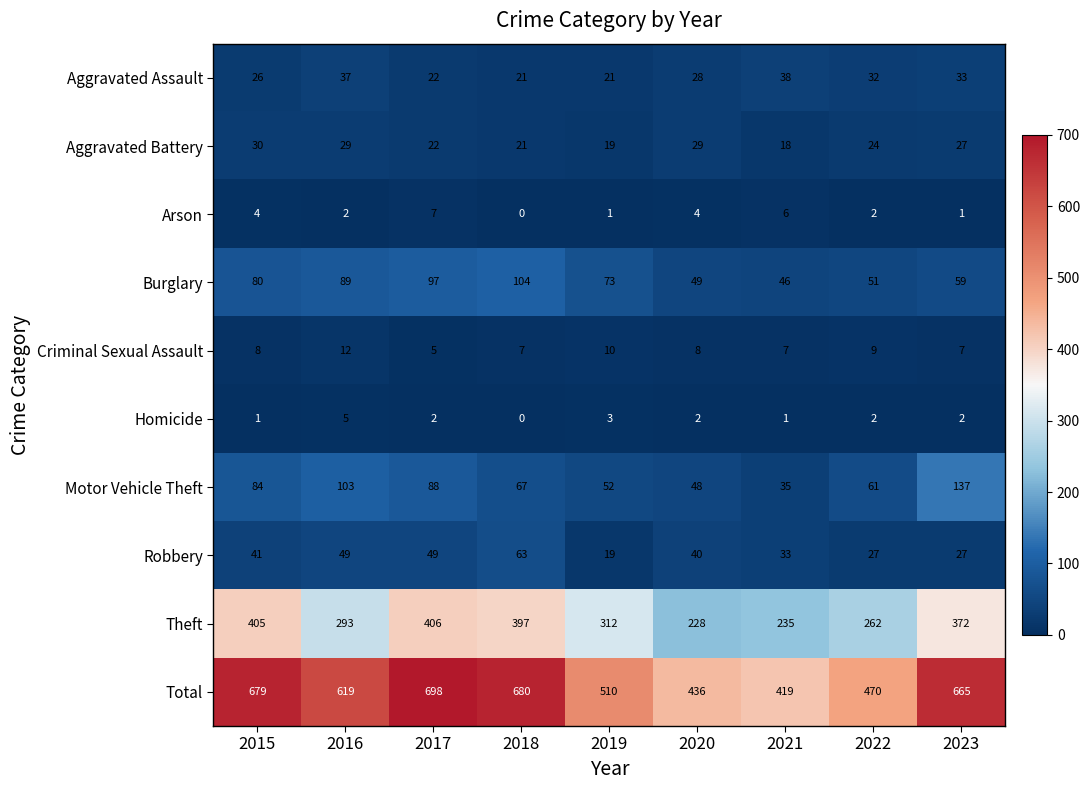

Which series has the widest spread of values?

Total